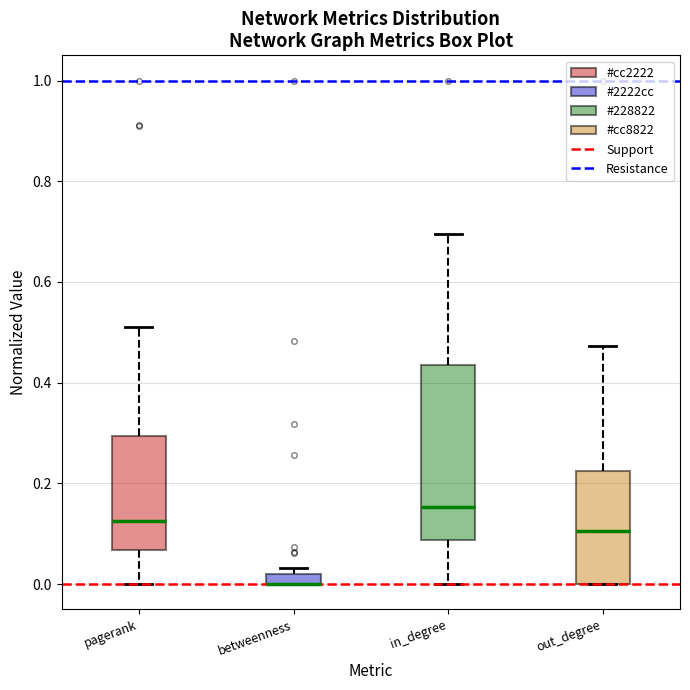

Comparing the boxes themselves (not the whiskers), which one is the tallest?

in_degree